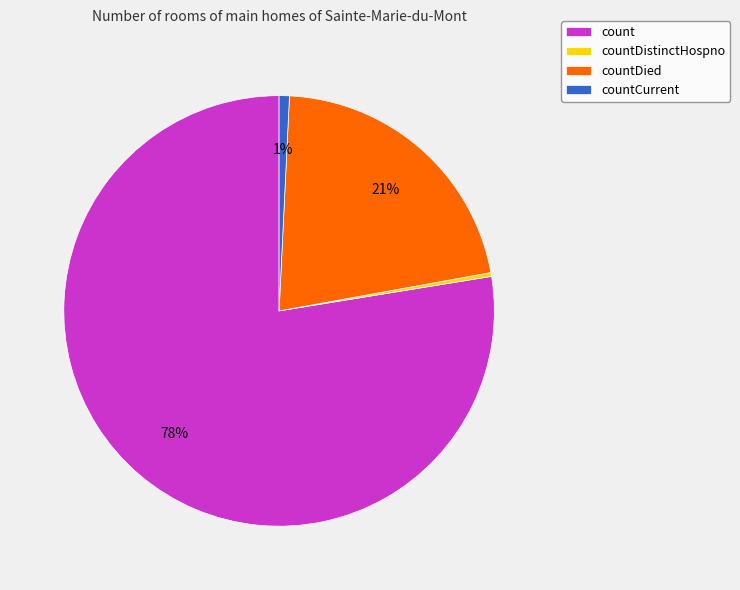

To the nearest percent, what percentage of the pie is countDied?

21%